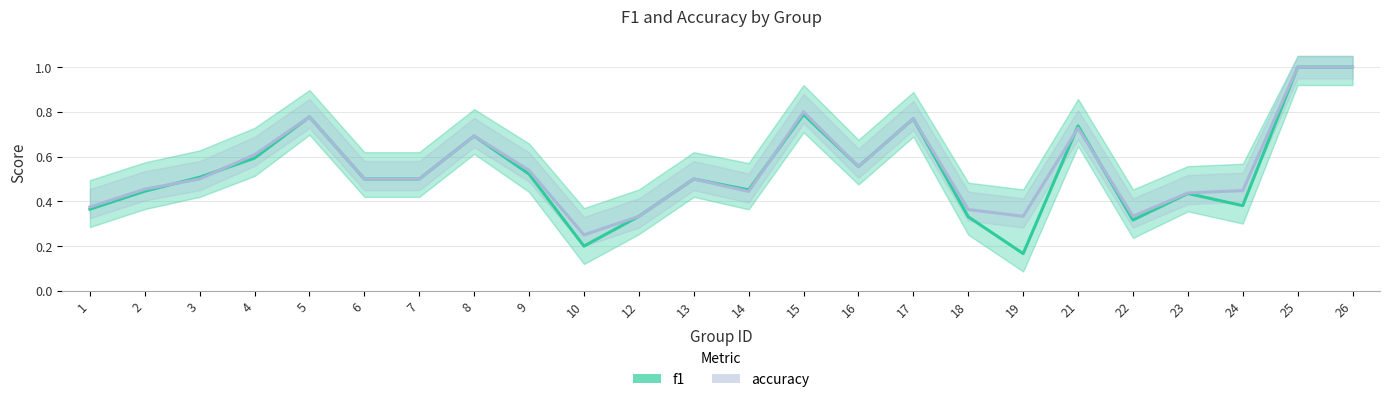

What is the difference between the accuracy values at 26 and 17?

0.2